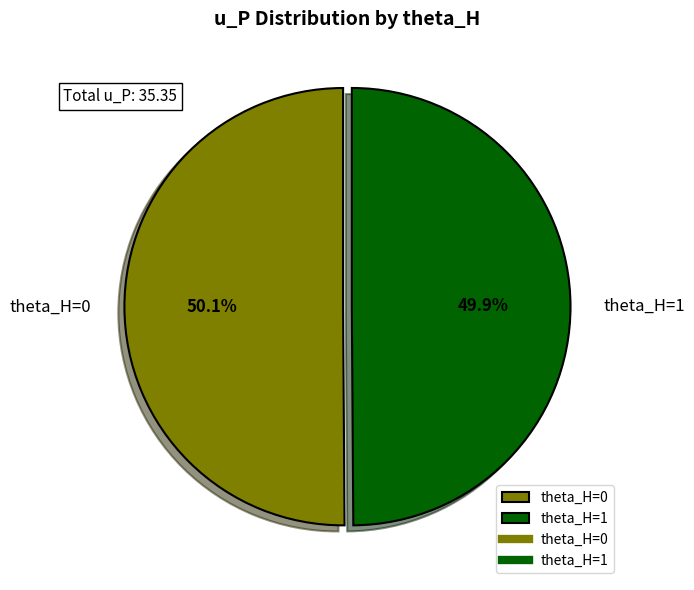

Does any single category account for the majority?

Yes